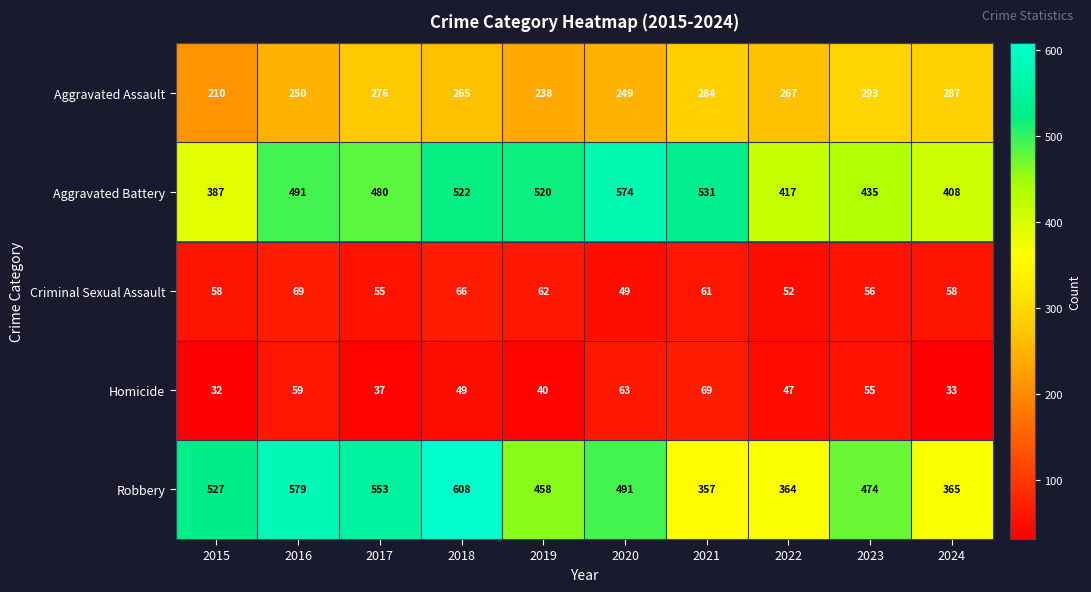

Which category has the highest value across all series?

2018